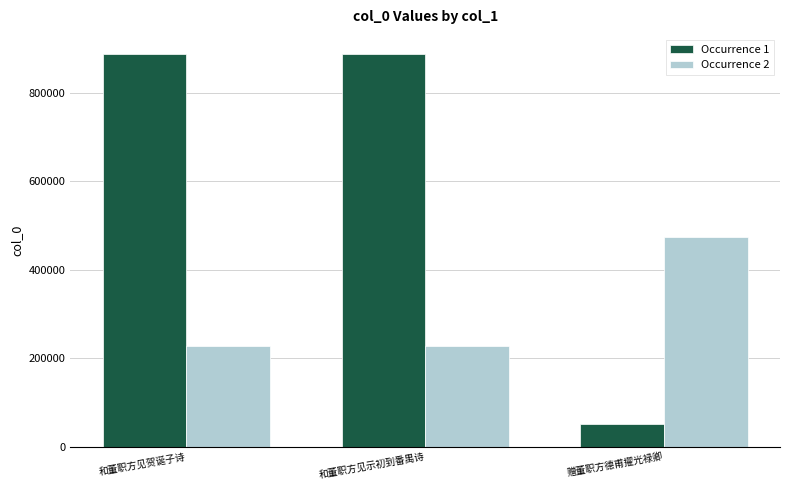

What is the minimum value for Occurrence 1?

51324